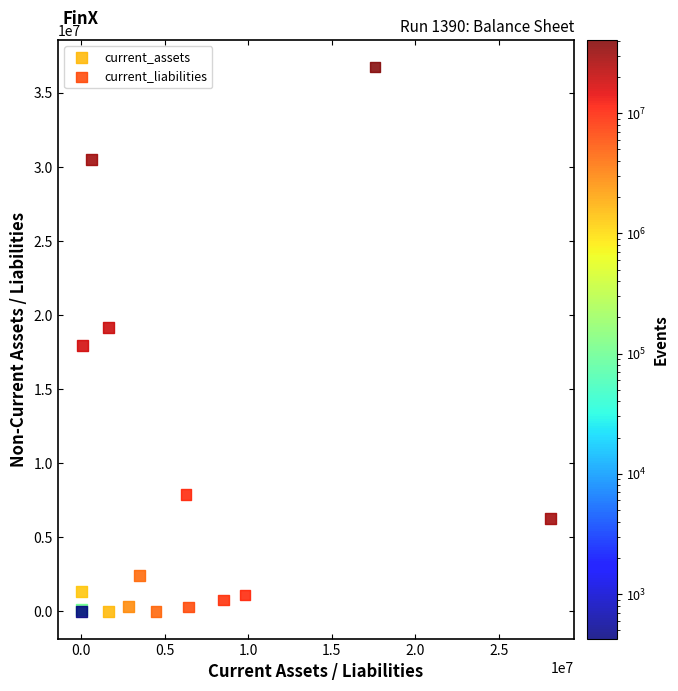

Which series contains the highest Y value?

current_assets